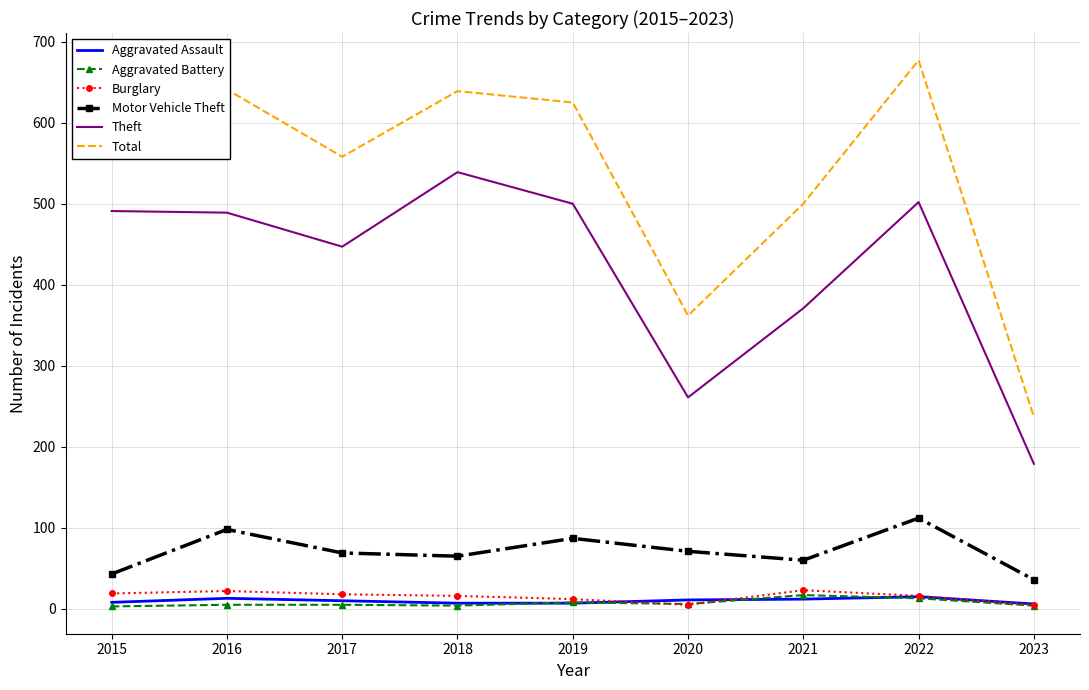

How many categories are shown in the chart?

9